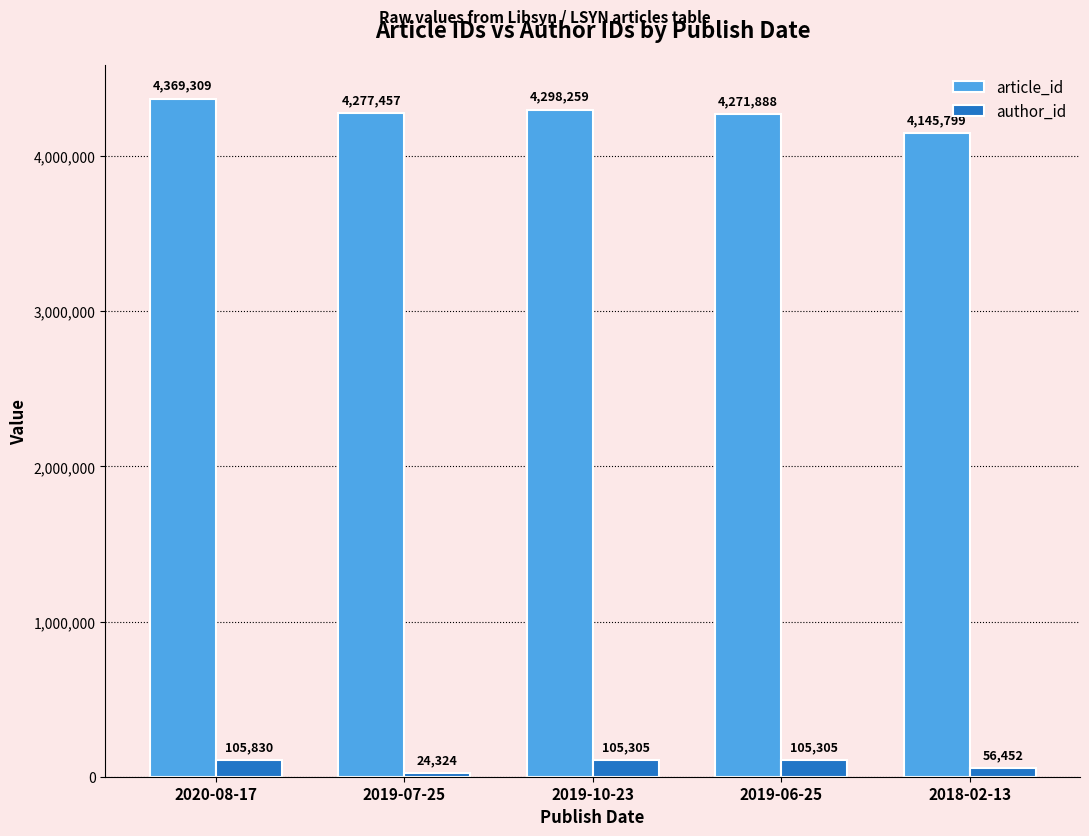

Which label corresponds to the largest value in the chart?

2020-08-17